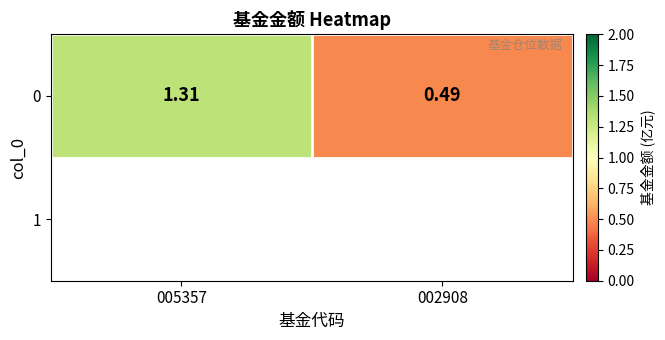

Reading left to right, extract all data points from this chart.

005357=1.3	002908=0.5